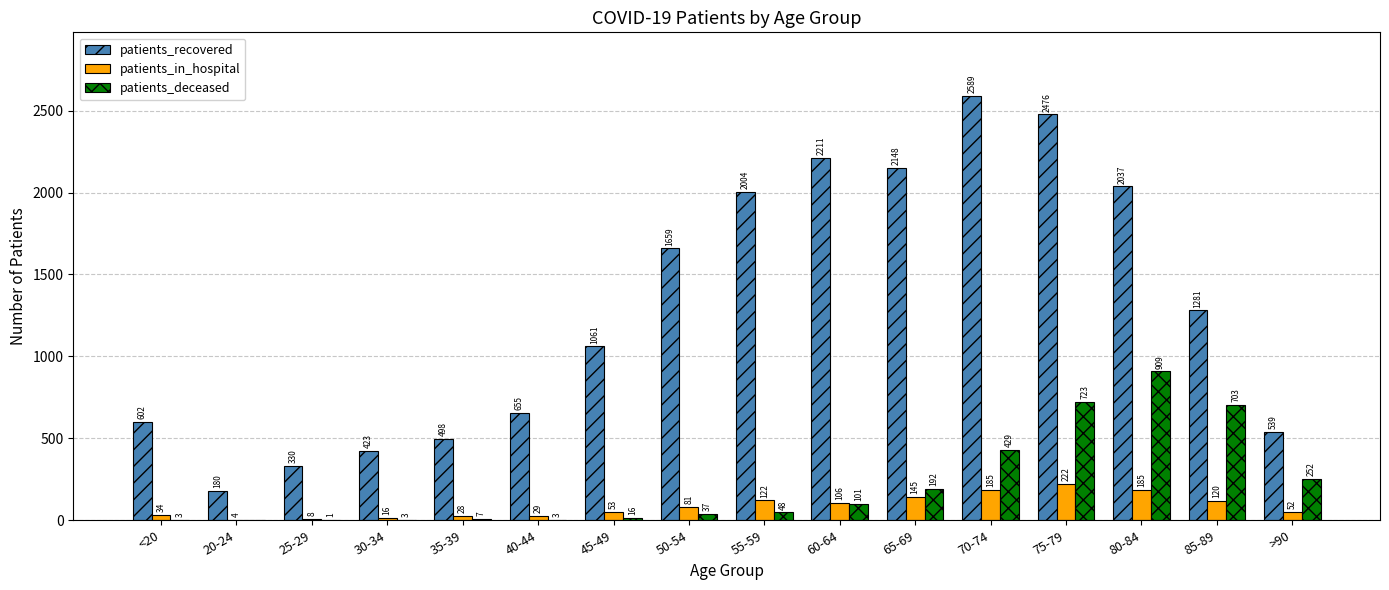

What is the average value of the patients_in_hospital series?

87